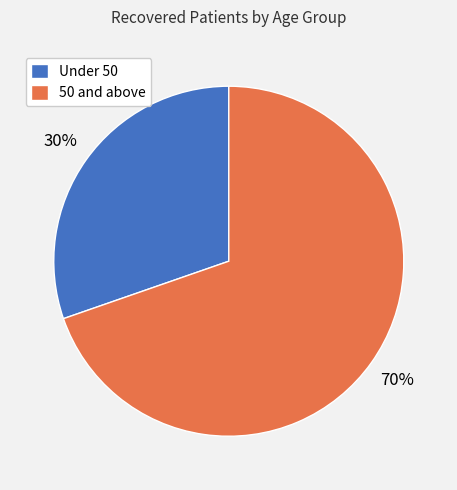

What percentage is the 50 and above slice, to the nearest percent?

70%